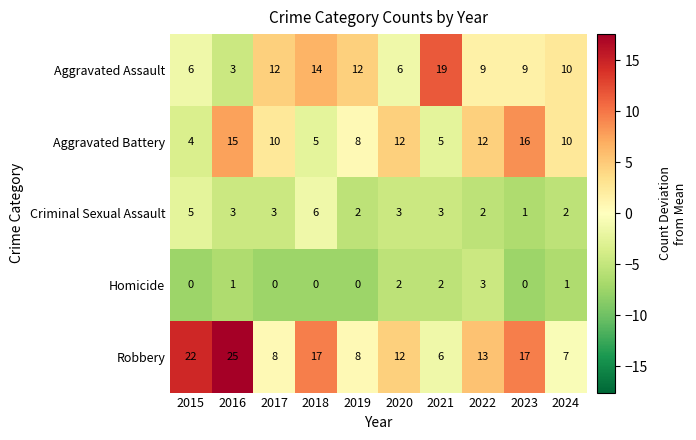

At 2015, list the series in order from smallest to largest.

Homicide, Aggravated Battery, Criminal Sexual Assault, Aggravated Assault, Robbery